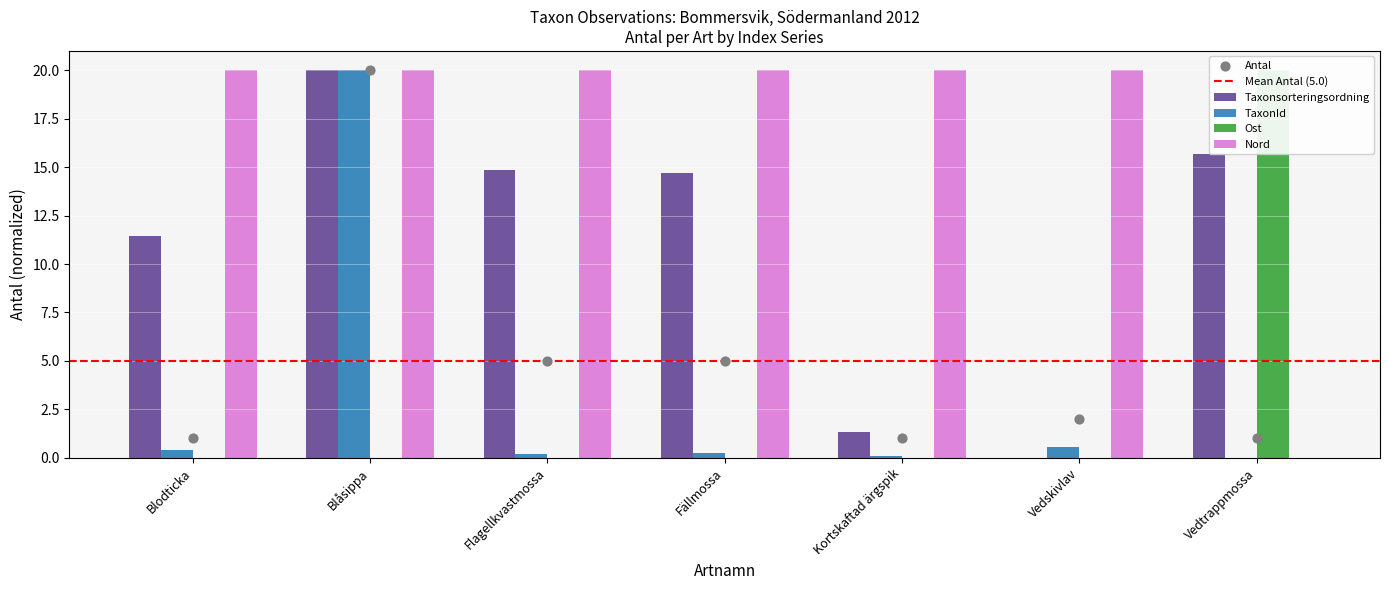

At how many categories does at least one series exceed 2?

7